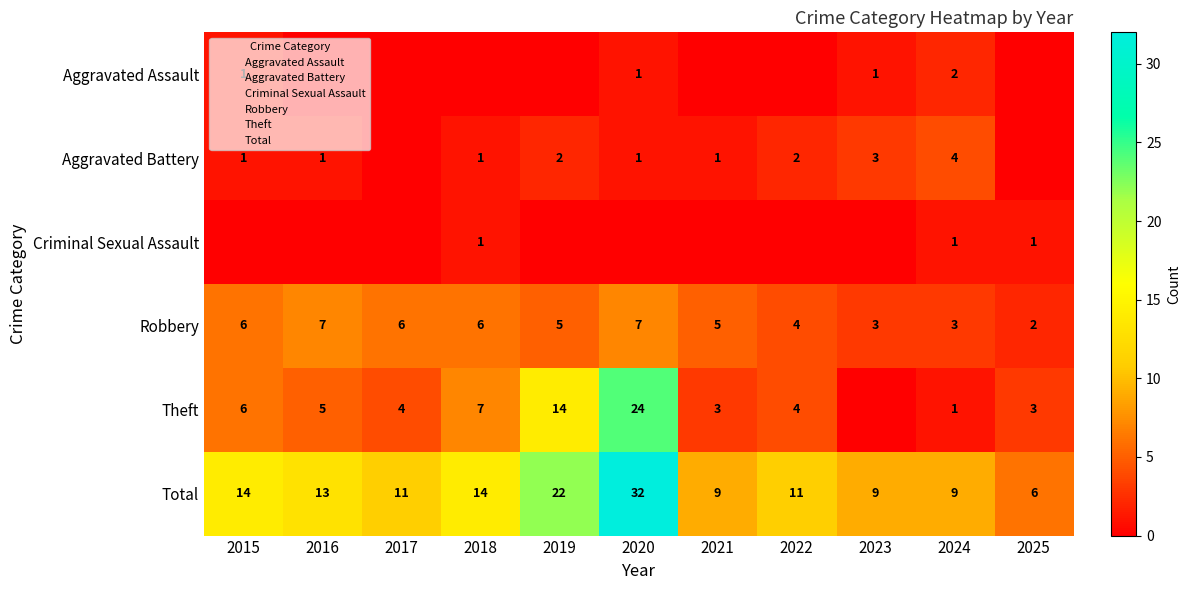

Where is Criminal Sexual Assault nearest to the value 0?

2015